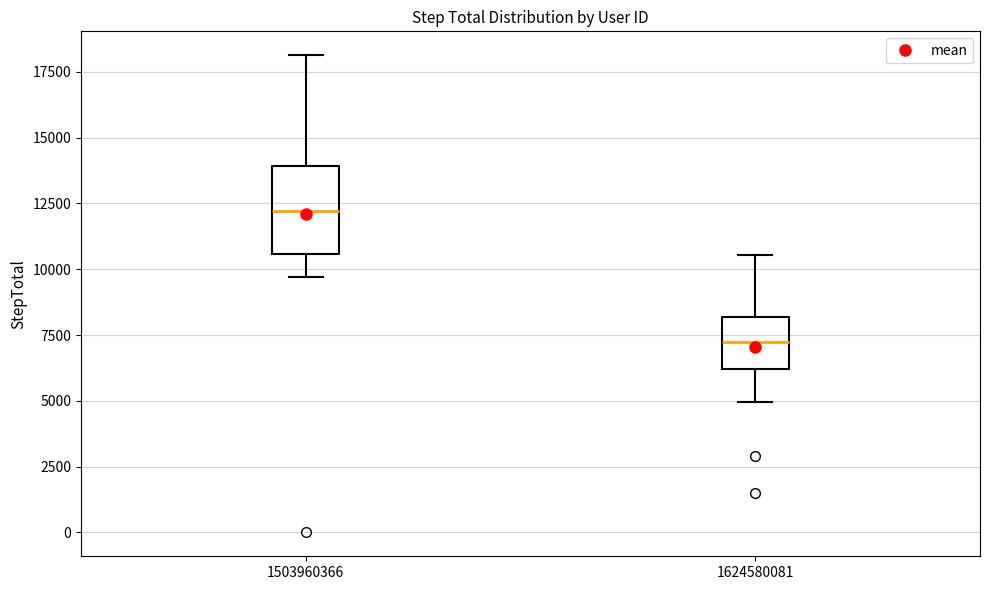

Which box is the tallest, from its lower edge to its upper edge?

1503960366